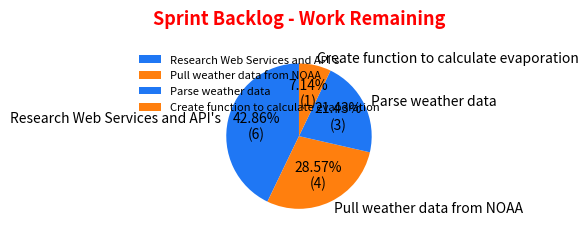

What percentage is the Parse weather data slice, to the nearest percent?

21%